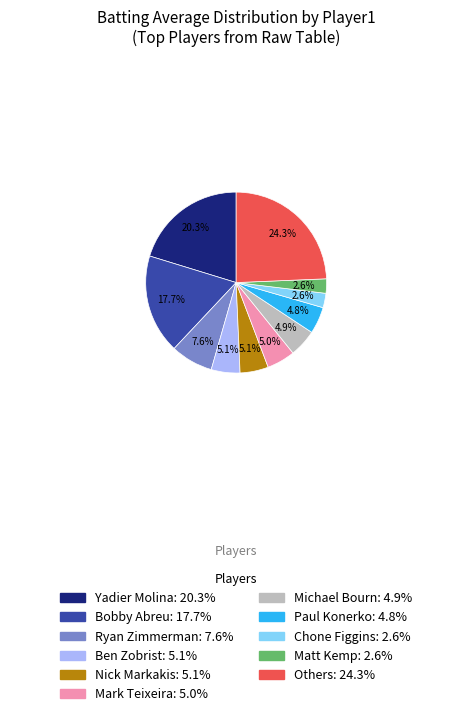

Is there any slice that represents more than half of the pie?

No